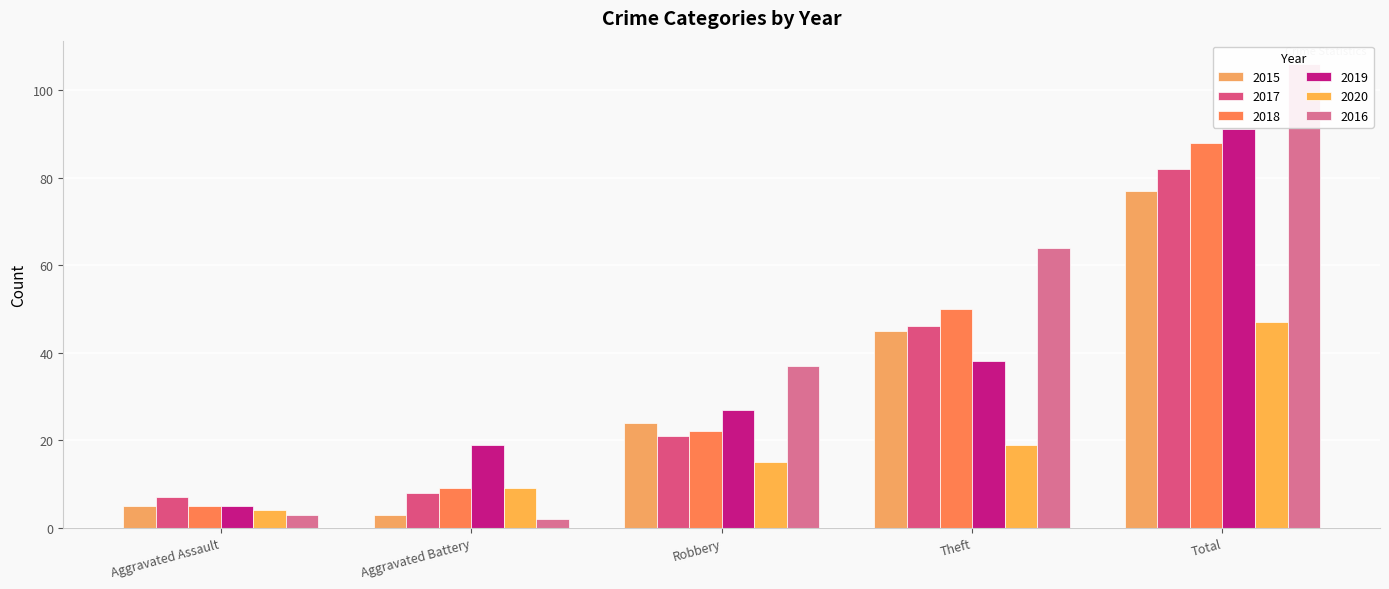

Does the chart contain any negative values?

No